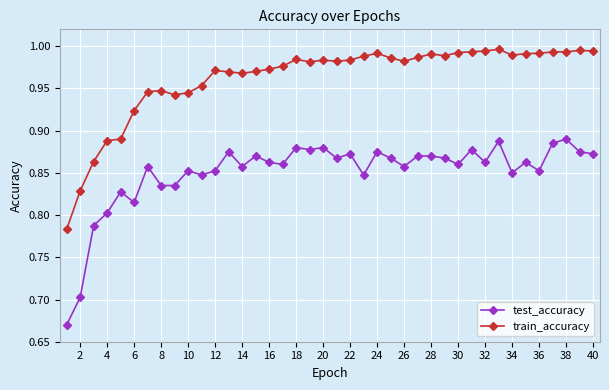

Rank the series by their average value, from lowest to highest.

test_accuracy, train_accuracy